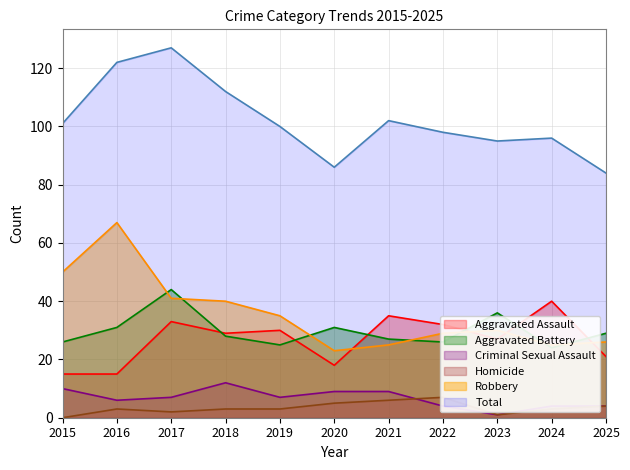

What is the difference between the Criminal Sexual Assault values at 2017 and 2015?

3